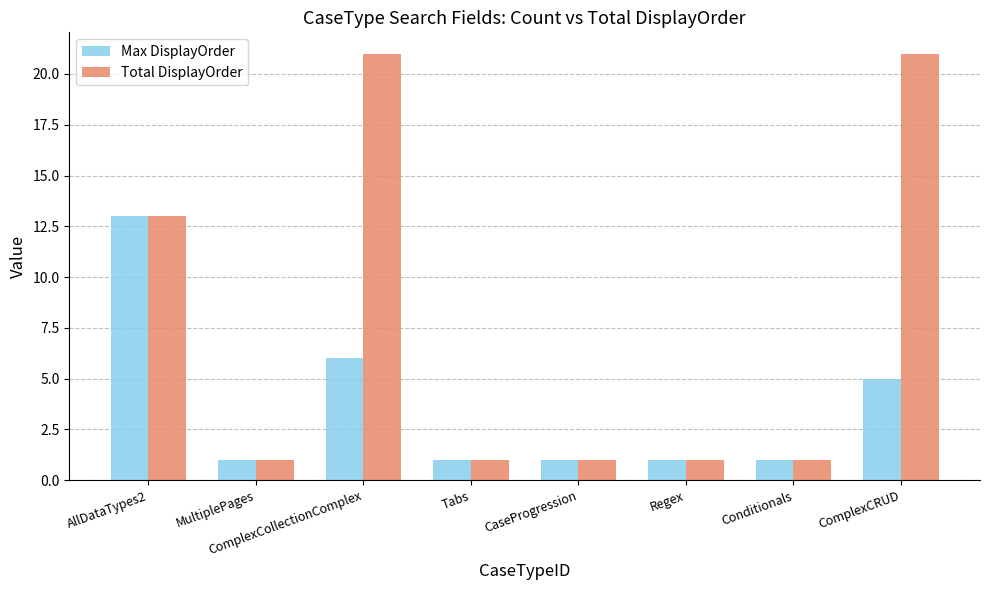

Which series has the widest spread of values?

Total DisplayOrder